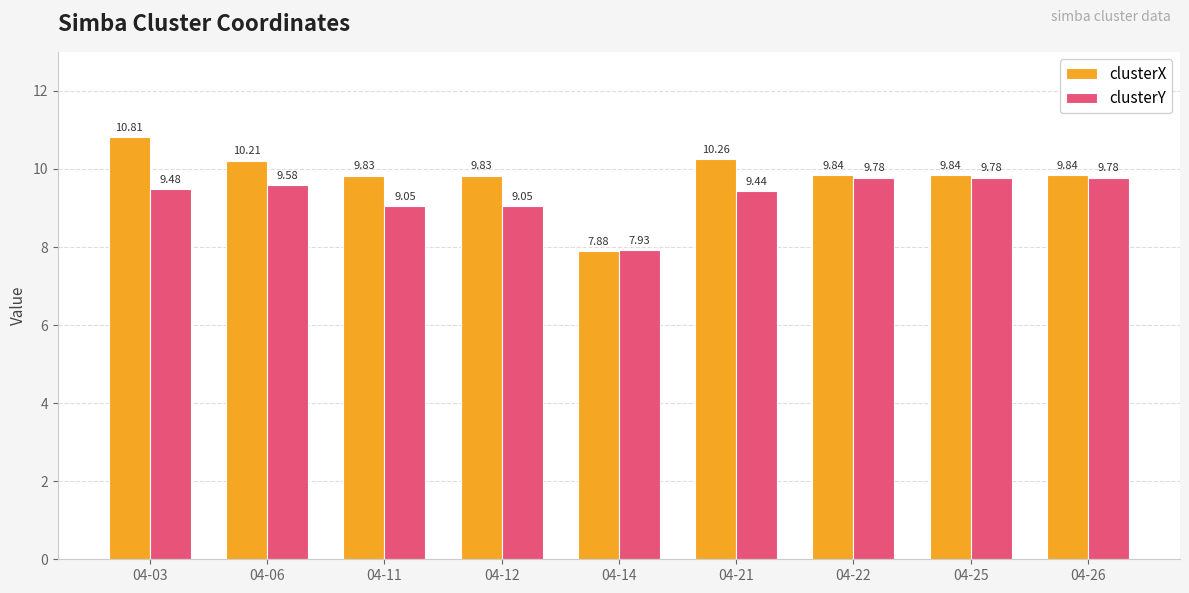

Rank the series by their maximum value, from highest to lowest.

clusterX, clusterY